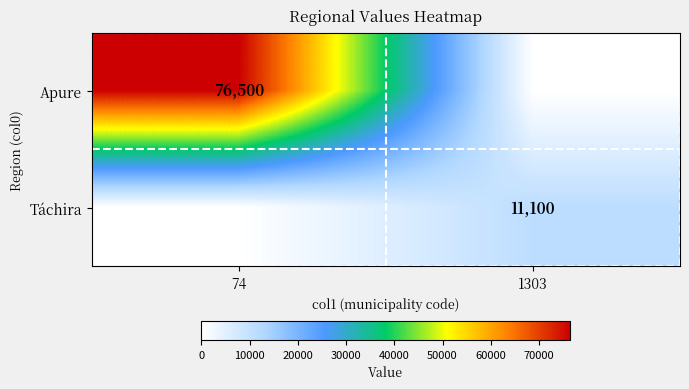

Between 1303 and 74, which is larger?

74